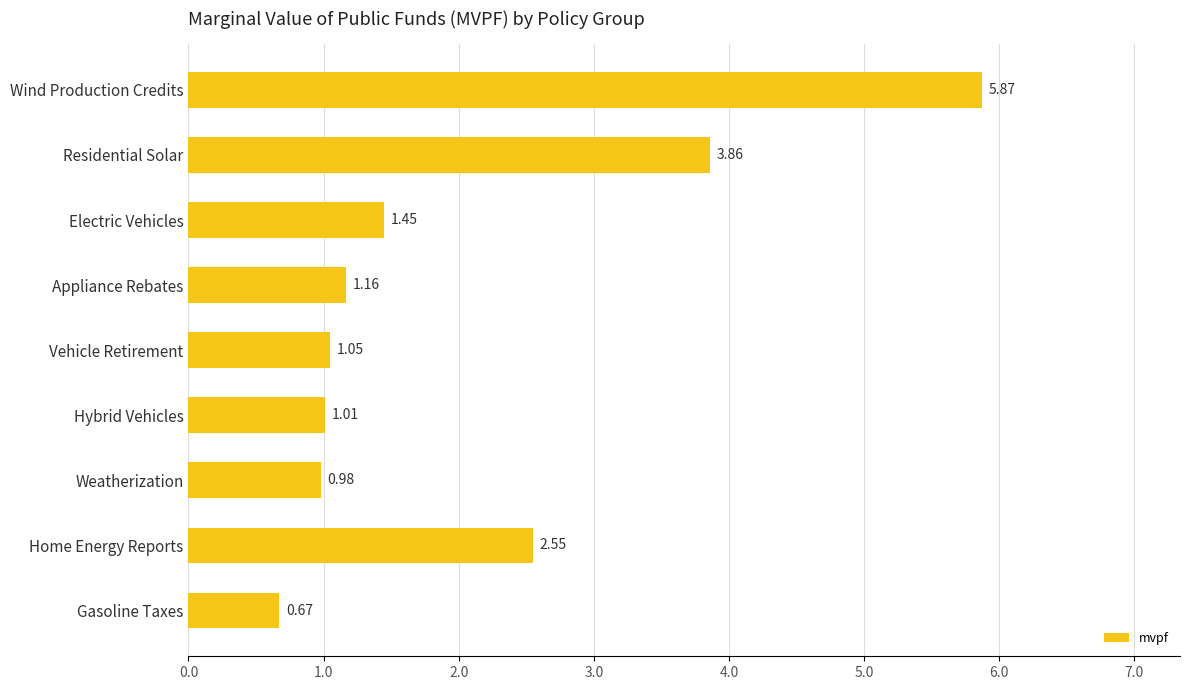

What is the label of the 5th bar from the bottom?

Vehicle Retirement